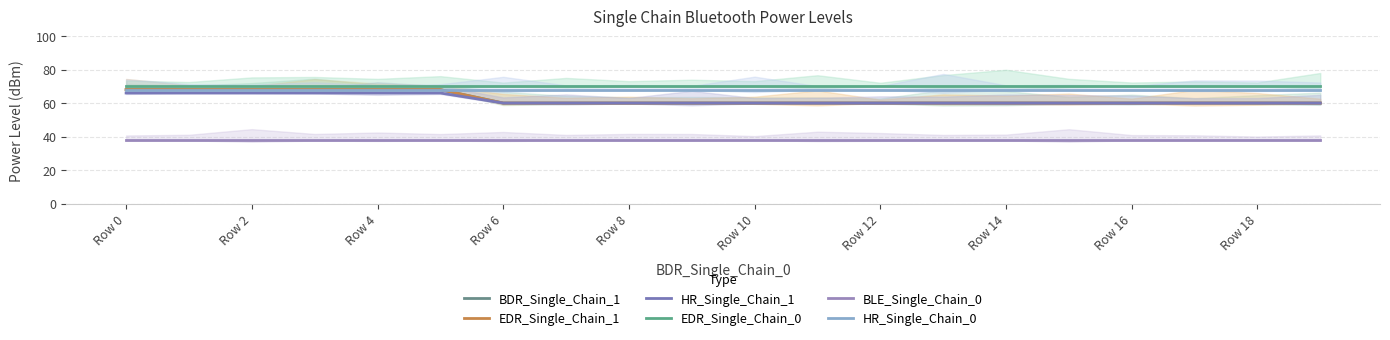

How many lines are shown in the chart?

6